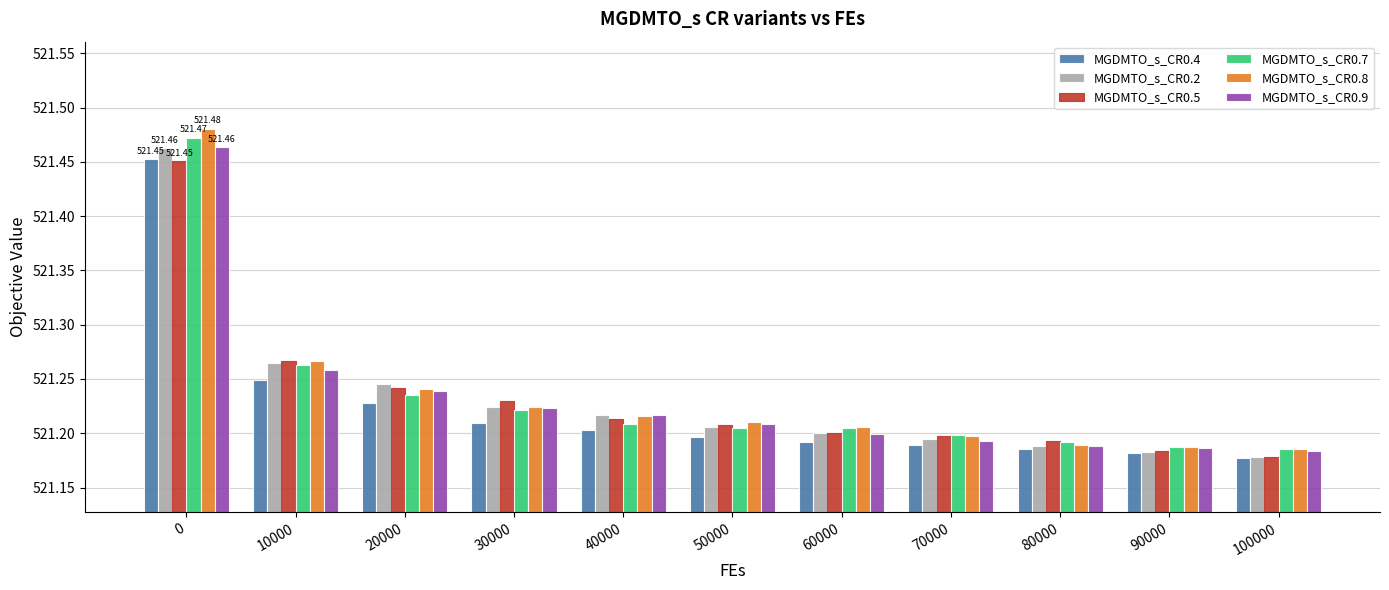

At how many categories does at least one series exceed 521?

11